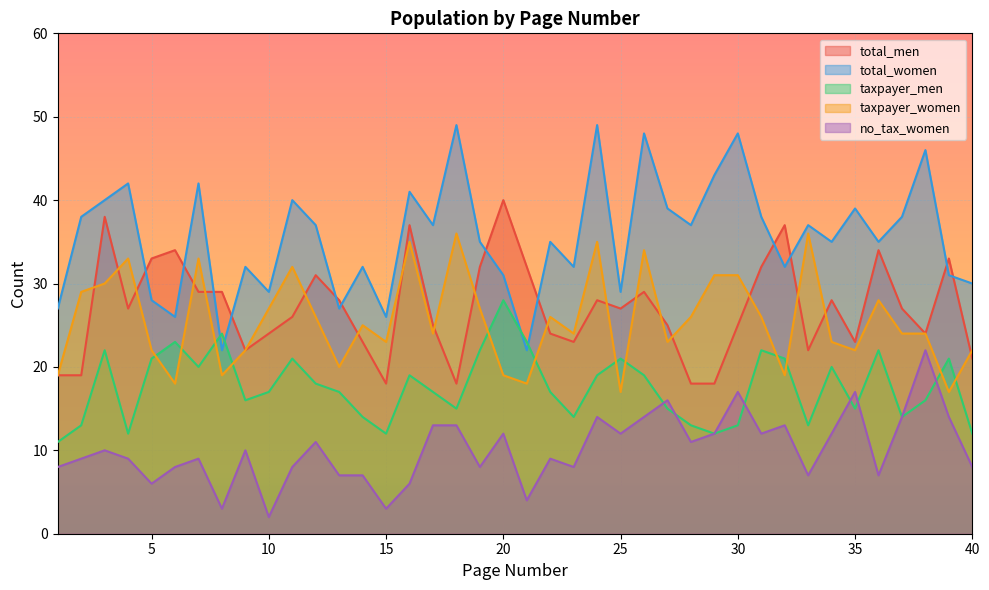

Which series has the largest range (max minus min)?

total_women